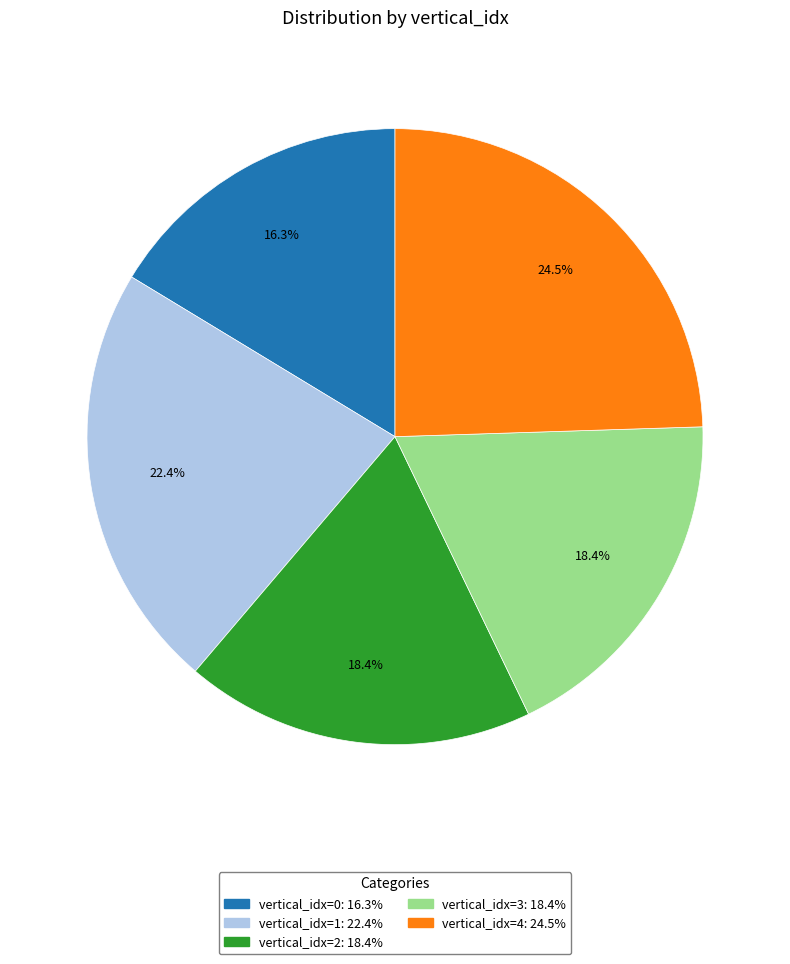

Is there a majority slice in this chart?

No